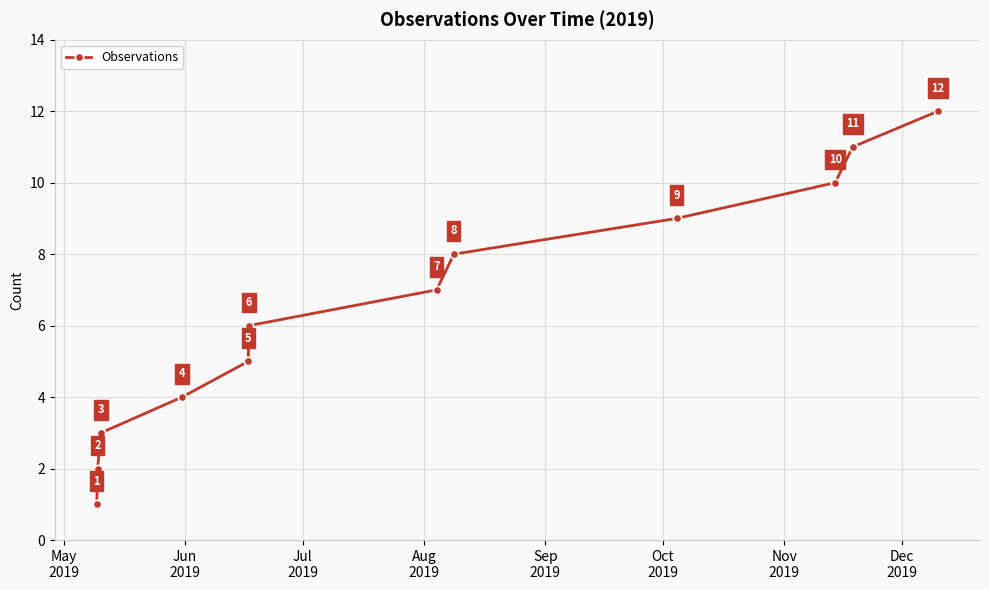

Reading left to right, extract all data points from this chart.

1	2	3	4	5	6	7	8	9	10	11	12